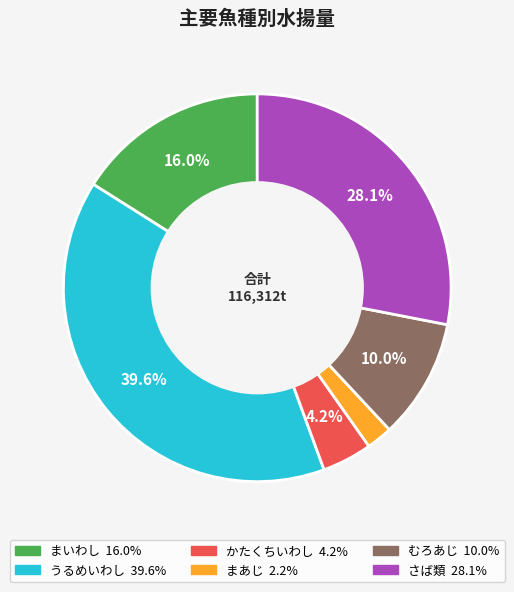

Which has a higher value, うるめいわし or まあじ?

うるめいわし